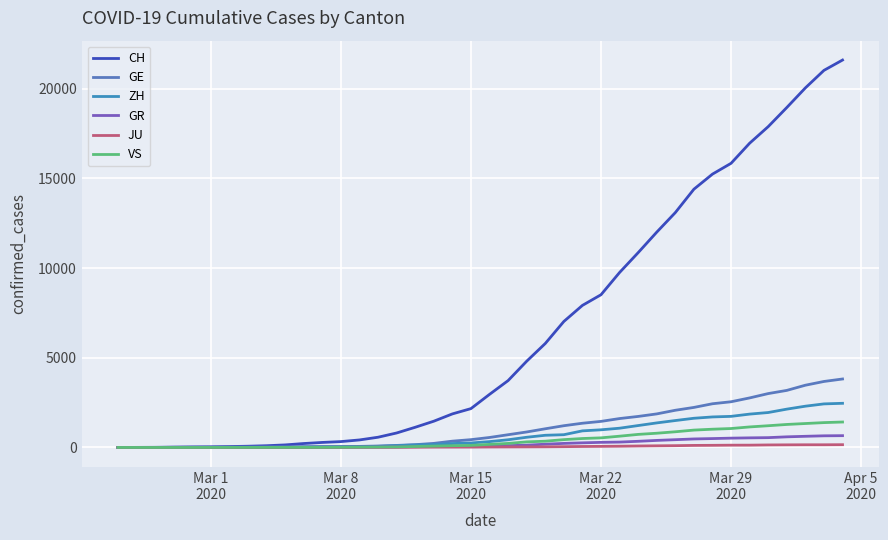

What is the sum of all ZH values?

29140